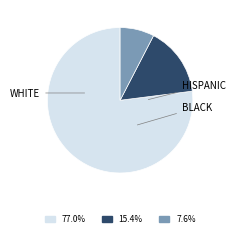

What is the ratio of the value at 77.0% to the value at 7.6%?

10.1